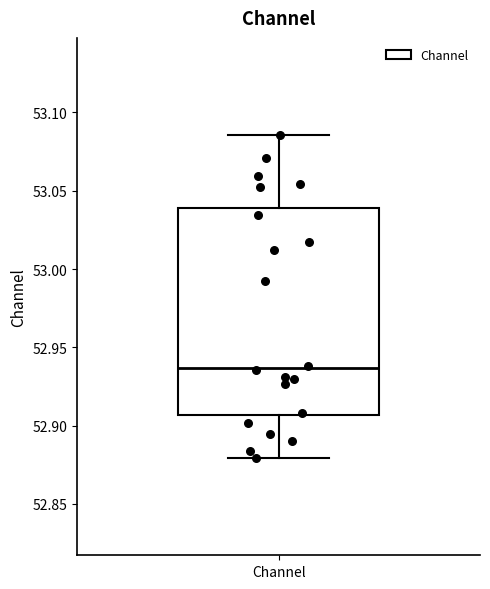

Read this box plot against the y-axis: the position of the median line, the range covered by the box, and the ends of both whiskers. The values are not printed on the chart, so give them approximately, as read against the axis.

median 52.935, box 52.905 to 53.040, whiskers 52.880 to 53.085